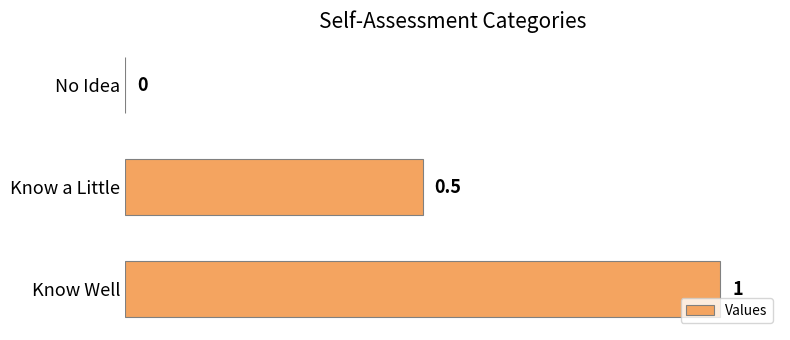

What is the sum of all values?

1.5